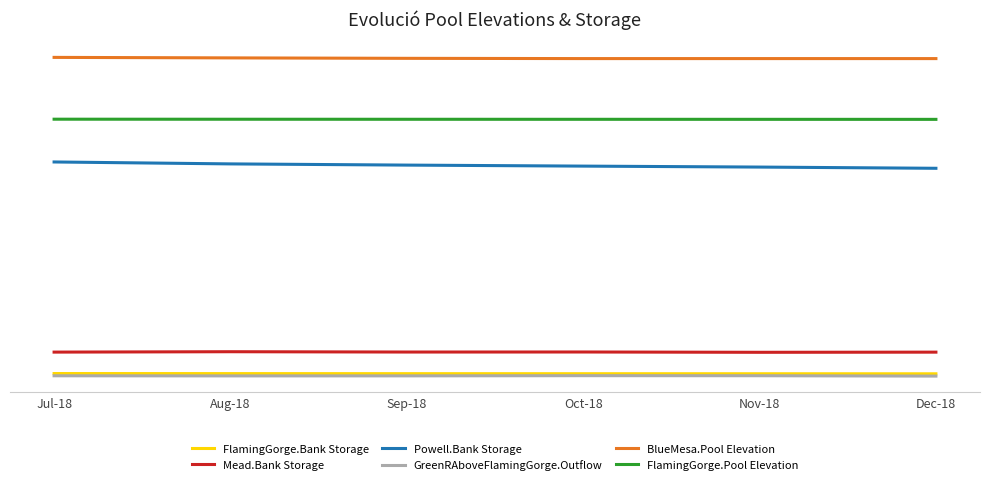

Which series has the widest spread of values?

Powell.Bank Storage